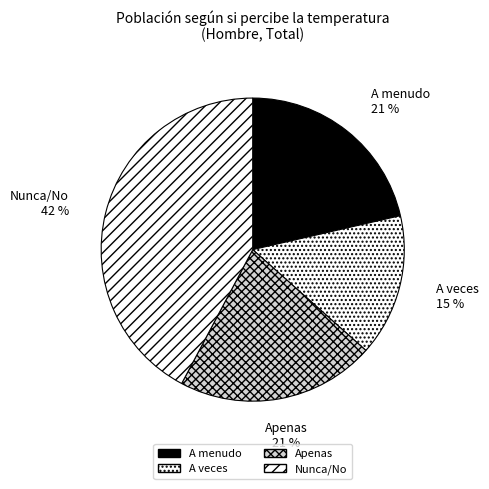

To the nearest percent, what is the combined percentage of Nunca/No and A menudo?

64%